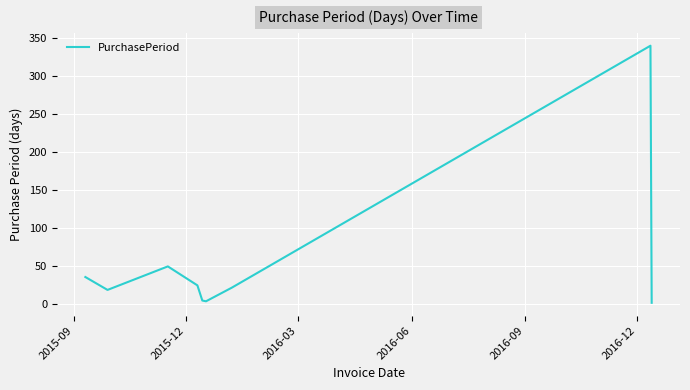

What is the difference between the maximum and minimum values?

339